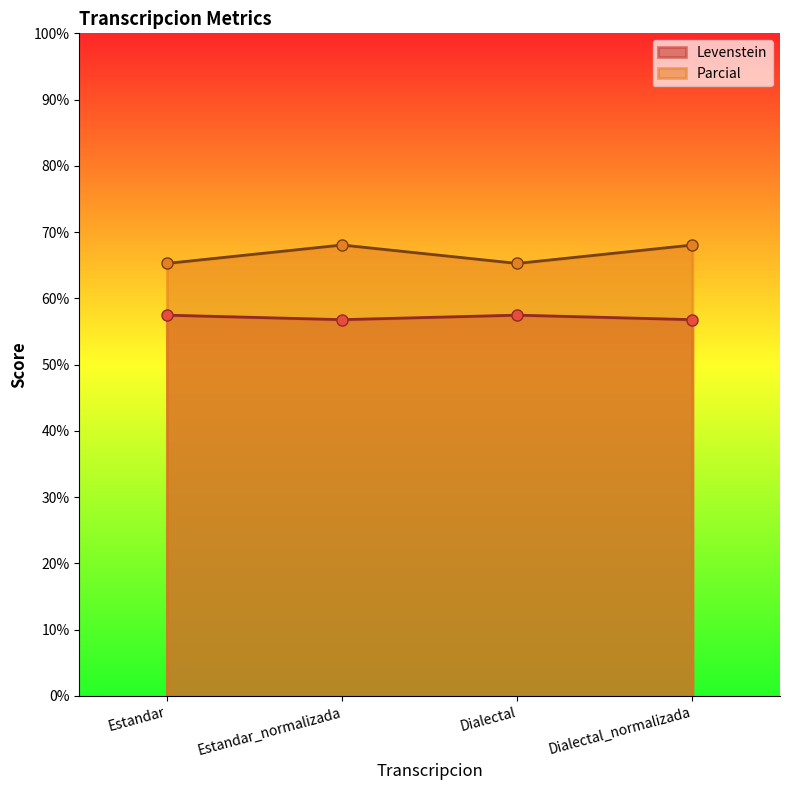

True or false: Levenstein has a value of 56.8 at Estandar_normalizada.

True